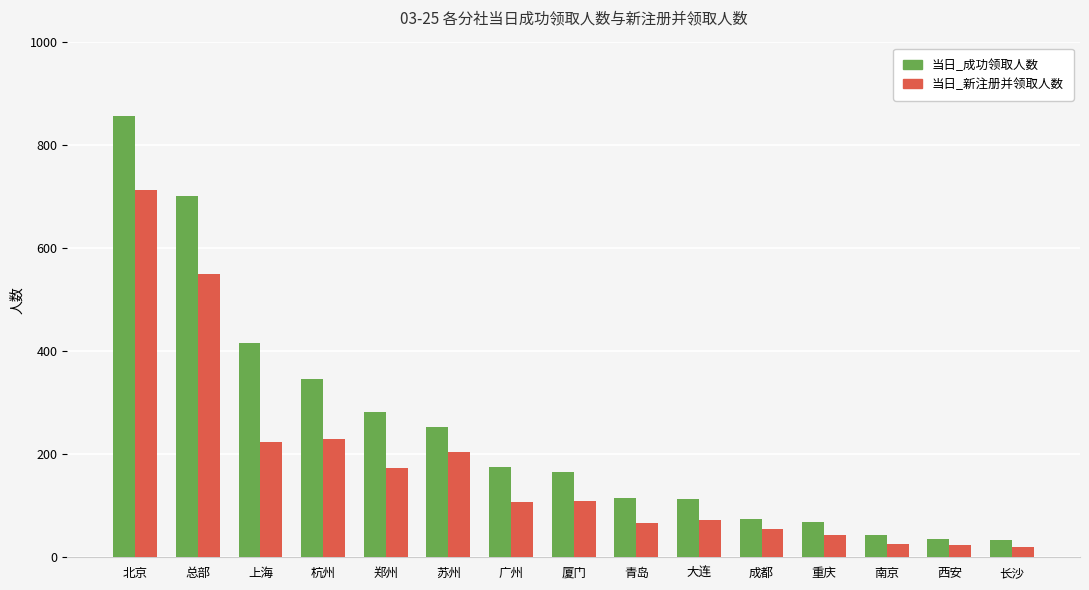

What is the label of the 10th bar from the right?

苏州